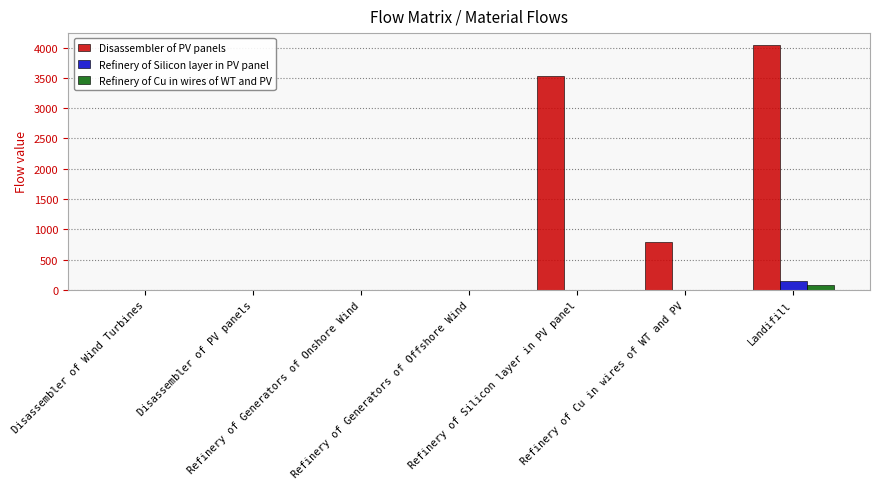

What is the maximum value shown in the chart?

4038.3